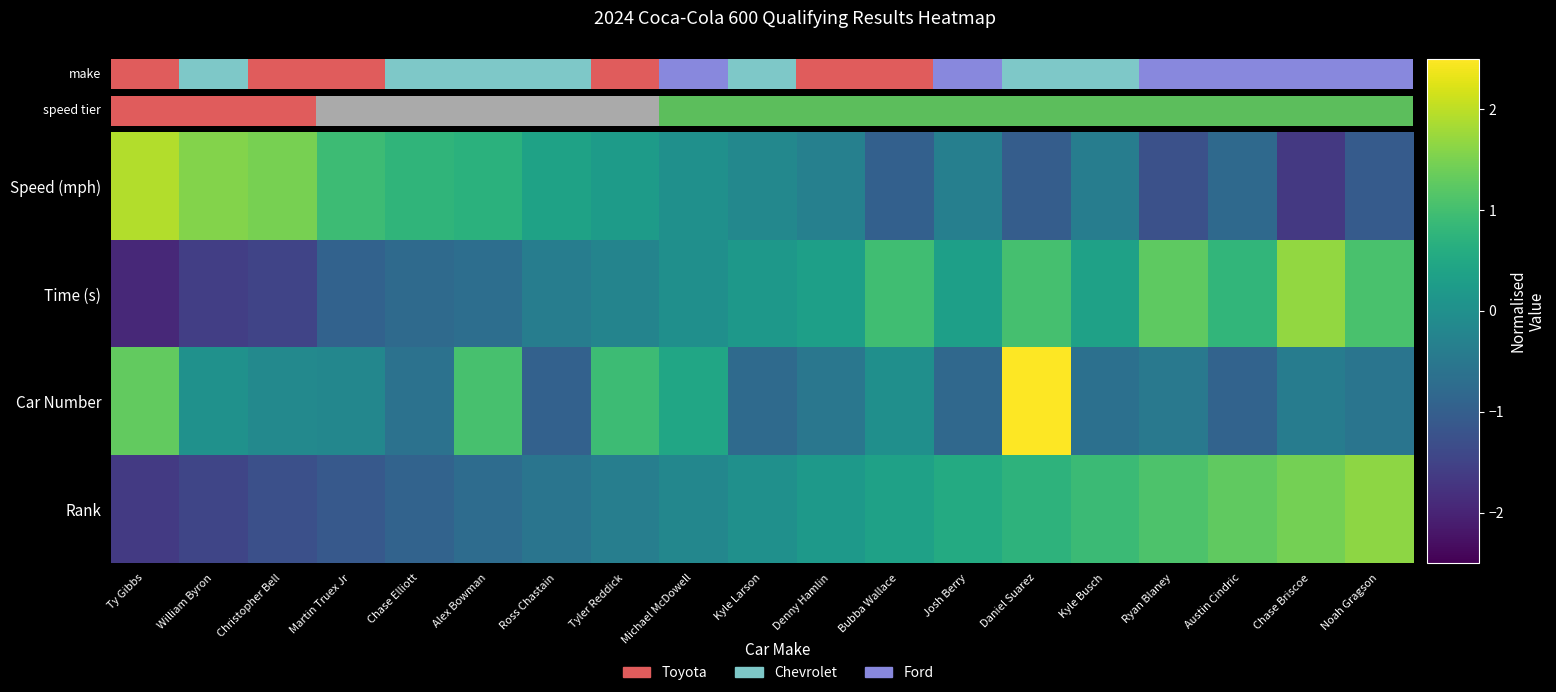

What is the minimum value shown in the chart?

-1.9